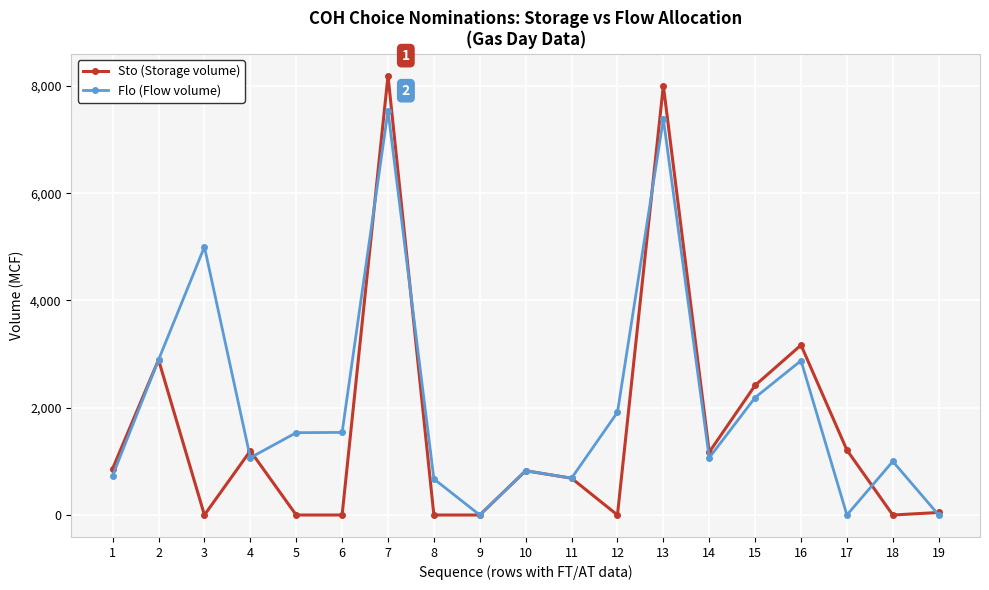

Where does the Sto (Storage volume) series first go above 825?

1